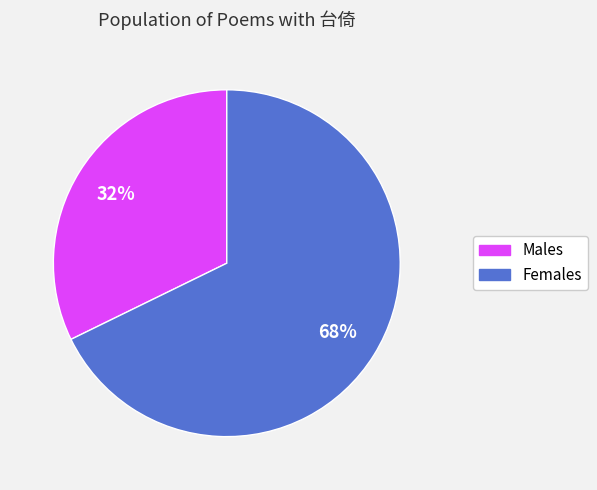

To the nearest percent, what is the average slice percentage?

50%